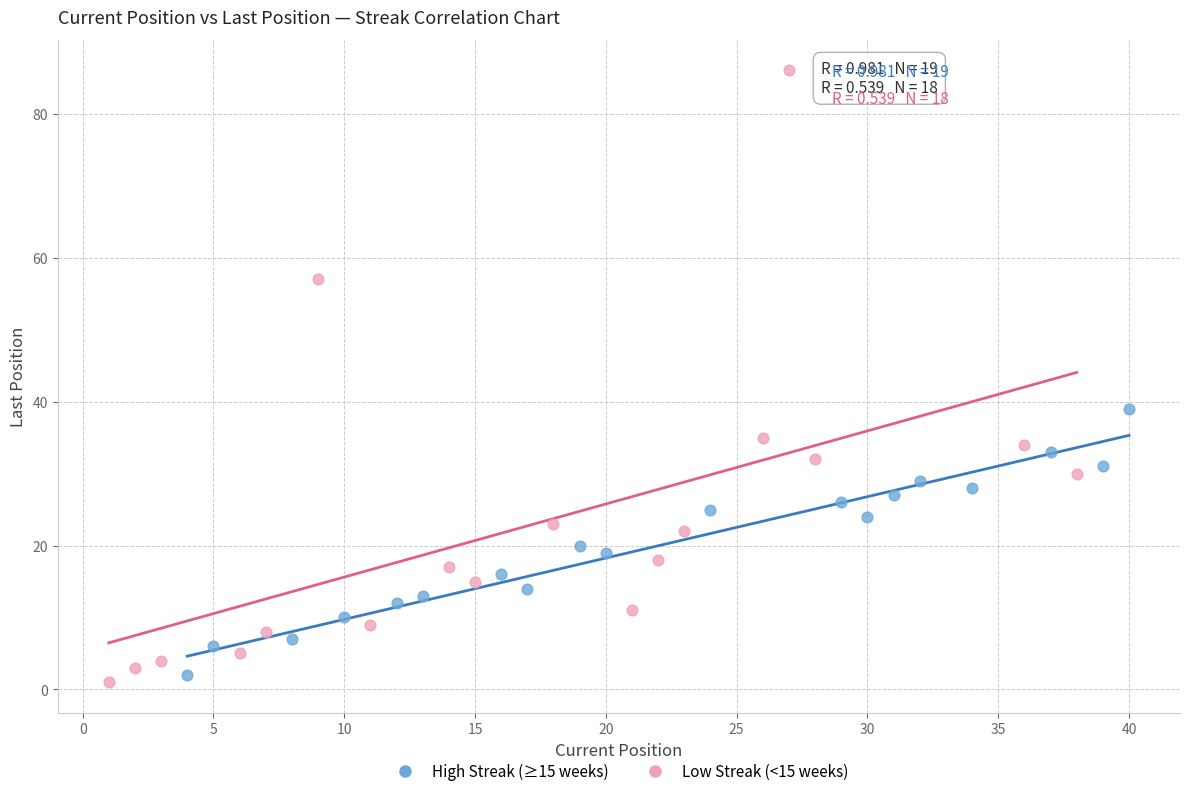

Which series has the widest spread of Y values?

Low Streak (<15 weeks)